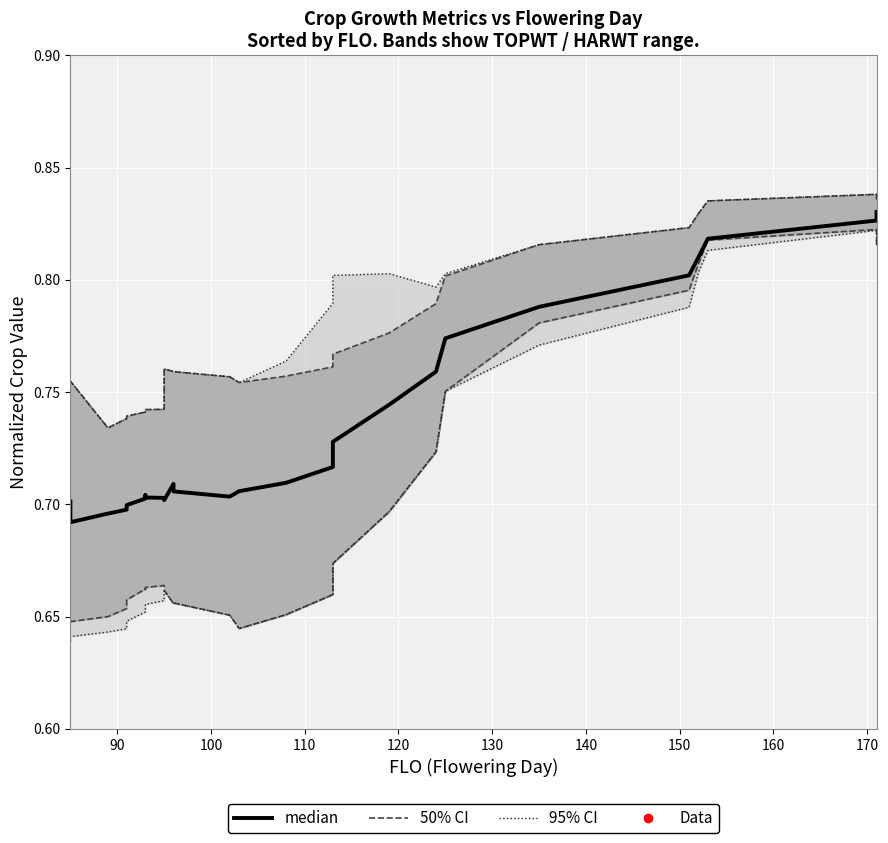

Is it true that 95% CI equals 1.5 at 23?

False